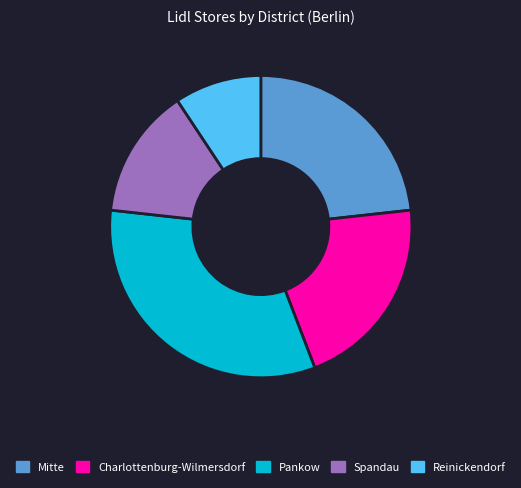

Do Reinickendorf and Spandau together represent more than half of the pie?

No